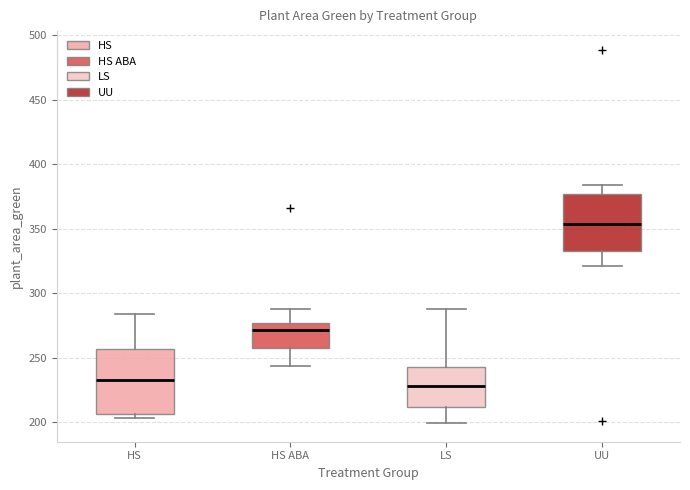

Comparing the boxes themselves (not the whiskers), which one is the tallest?

HS